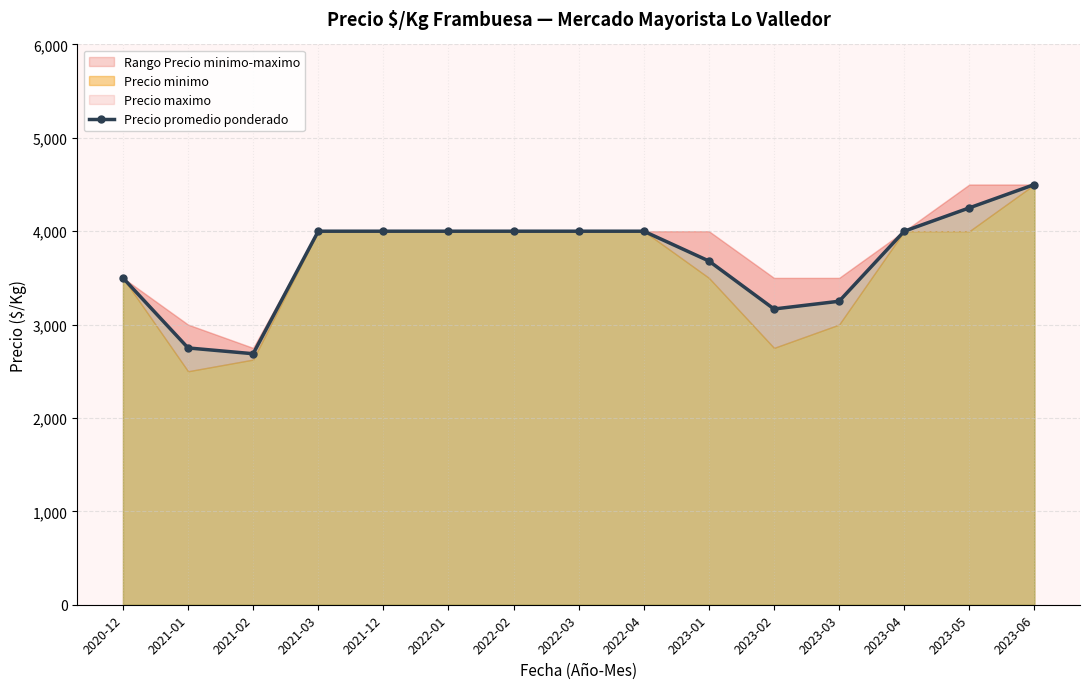

What is the approximate value at 2021-12?

4000